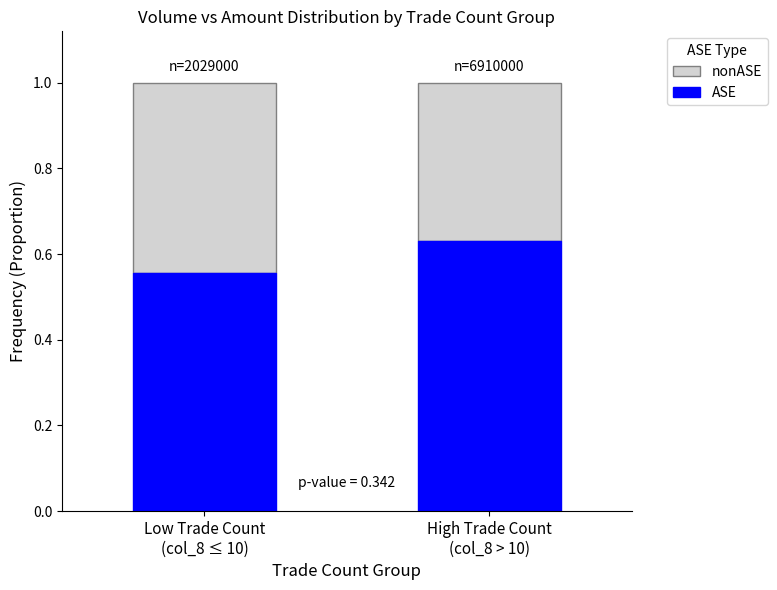

Rank the categories by ASE value from highest to lowest.

High Trade Count
(col_8 > 10), Low Trade Count
(col_8 ≤ 10)